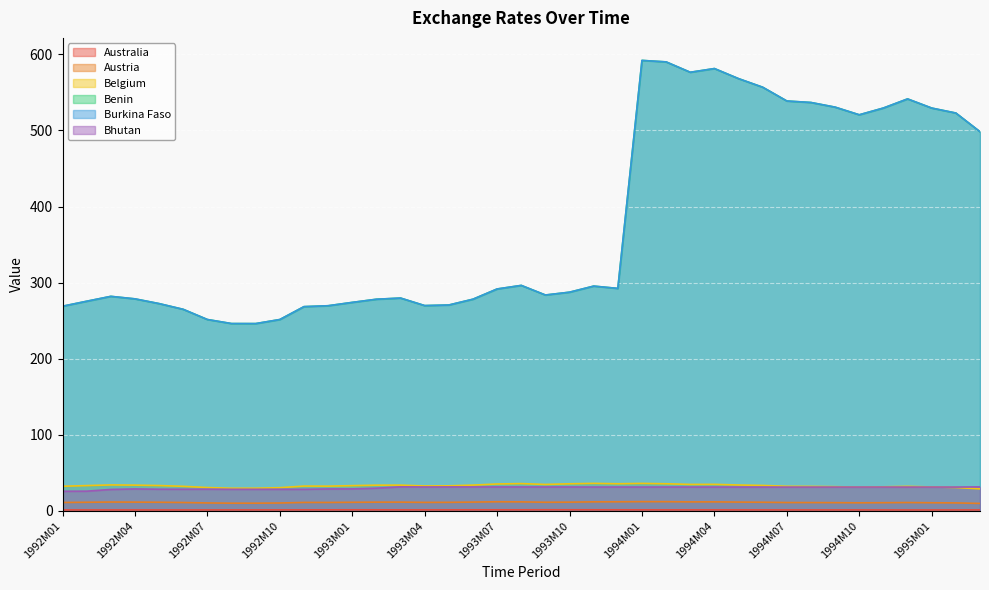

True or false: Benin and Burkina Faso intersect in this chart.

False